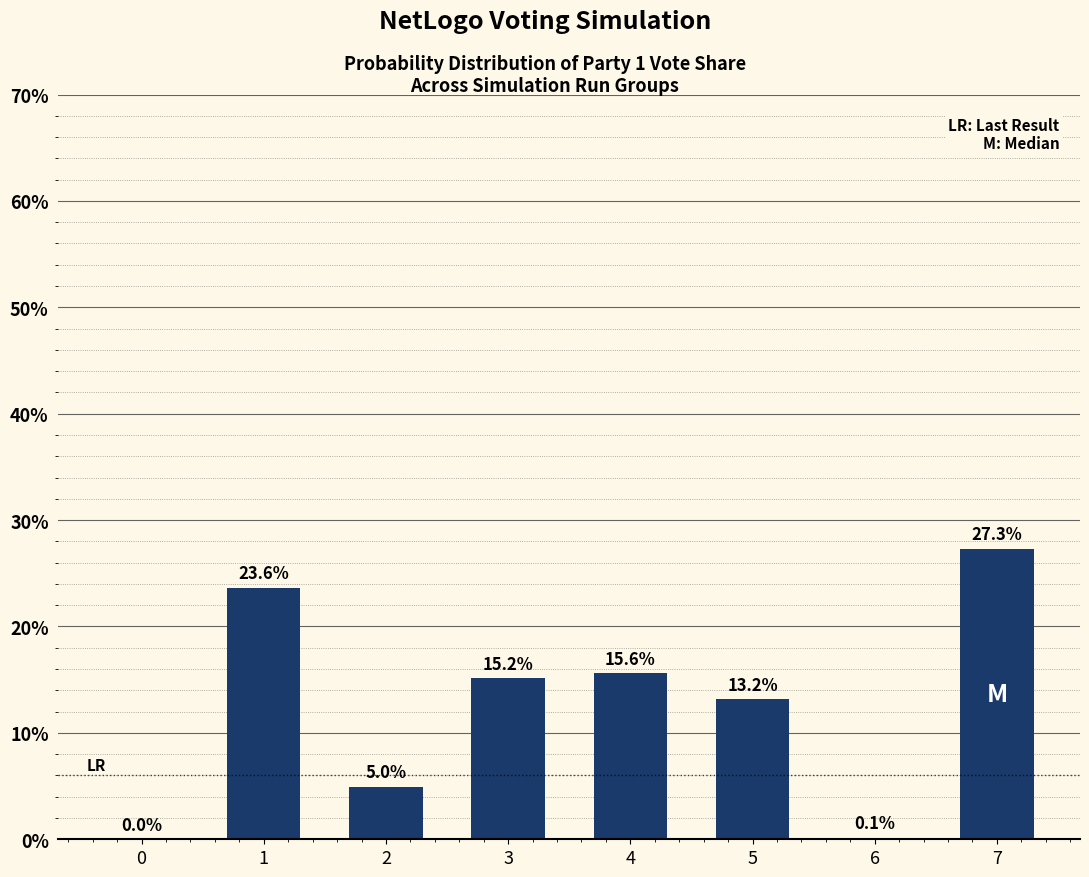

Where is the data nearest to the value 13?

5